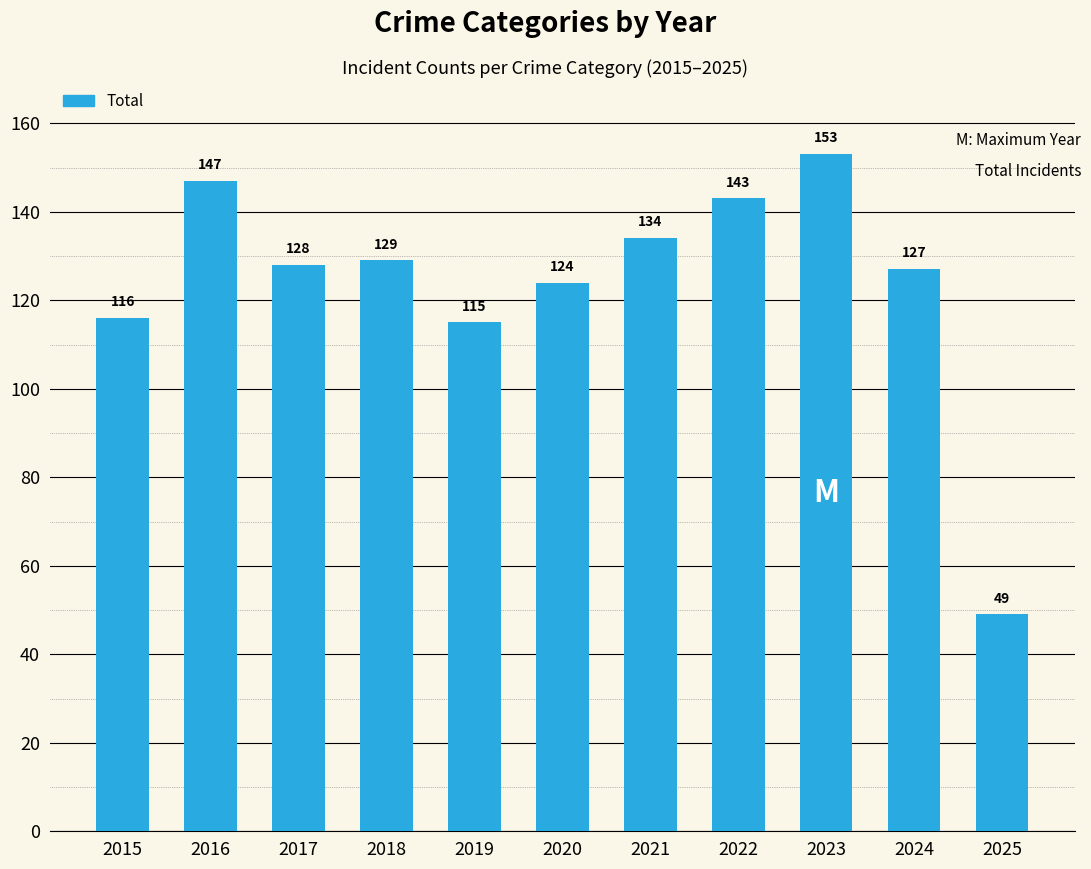

What is the sum of the values at 2024 and 2016?

274